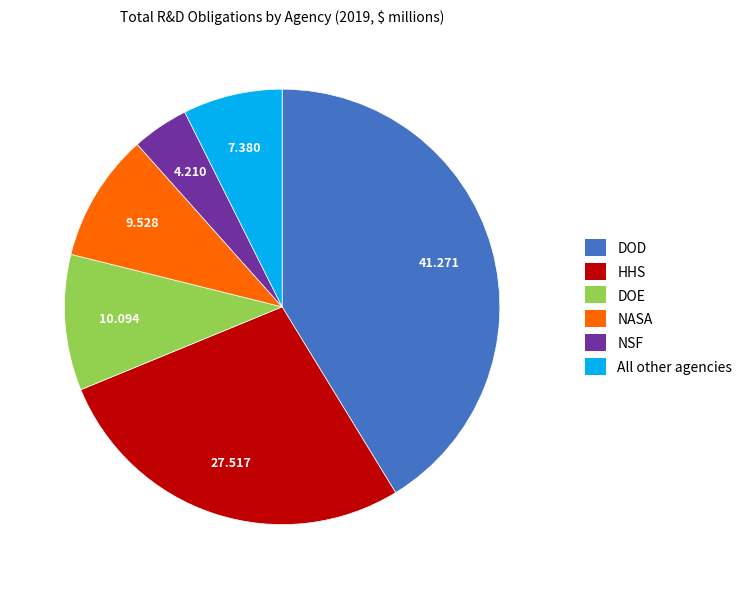

Which category has the smallest portion of the pie?

NSF